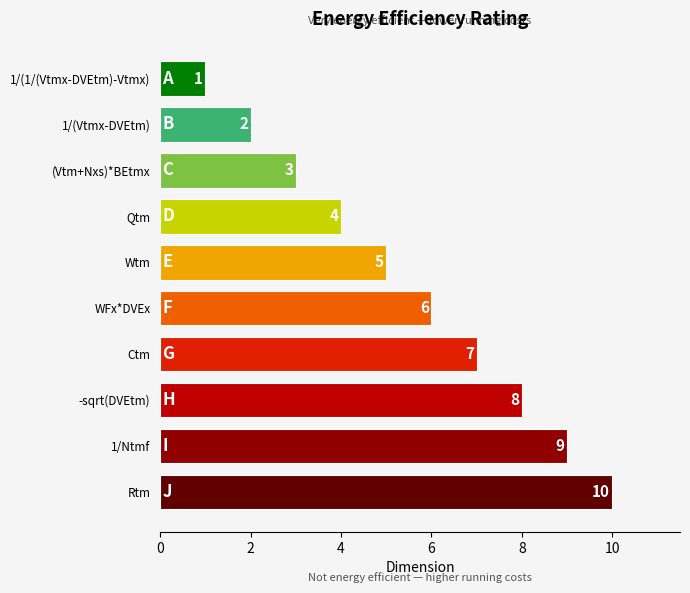

True or false: the data shows 10 at Rtm.

True